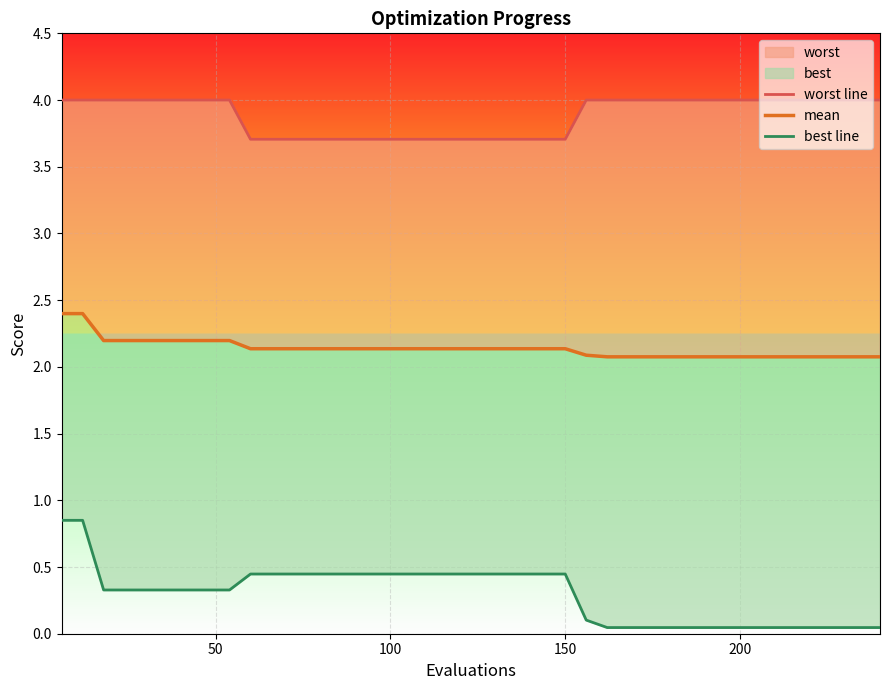

Does the chart display data point markers on the line(s)?

No